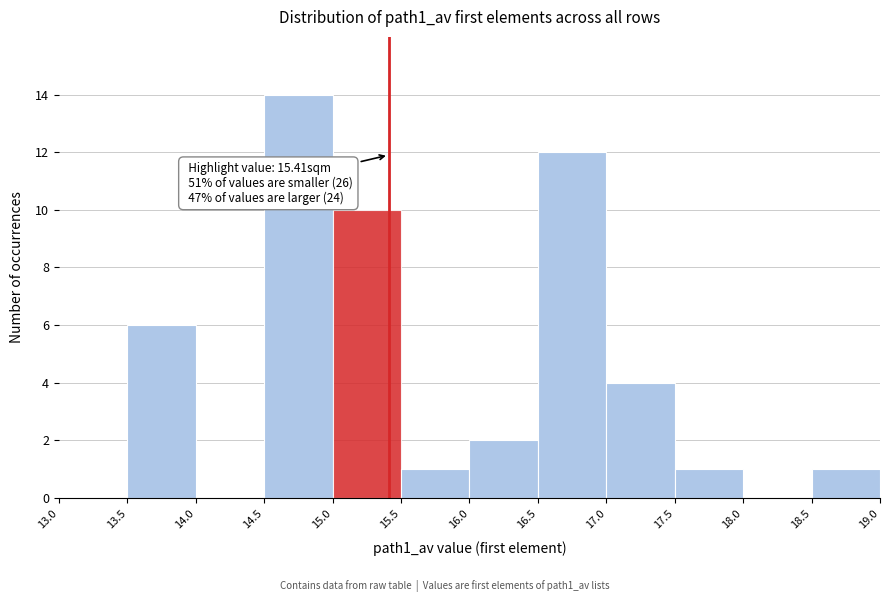

Over which range of the x-axis is the bar tallest?

14.5 to 15.0